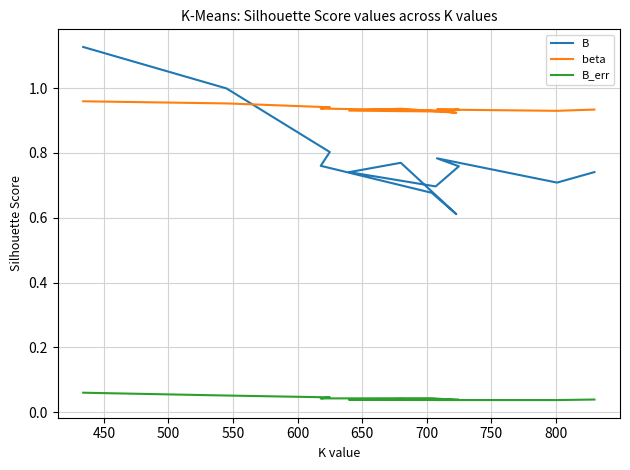

List the series in order of their peak value, highest first.

B, beta, B_err